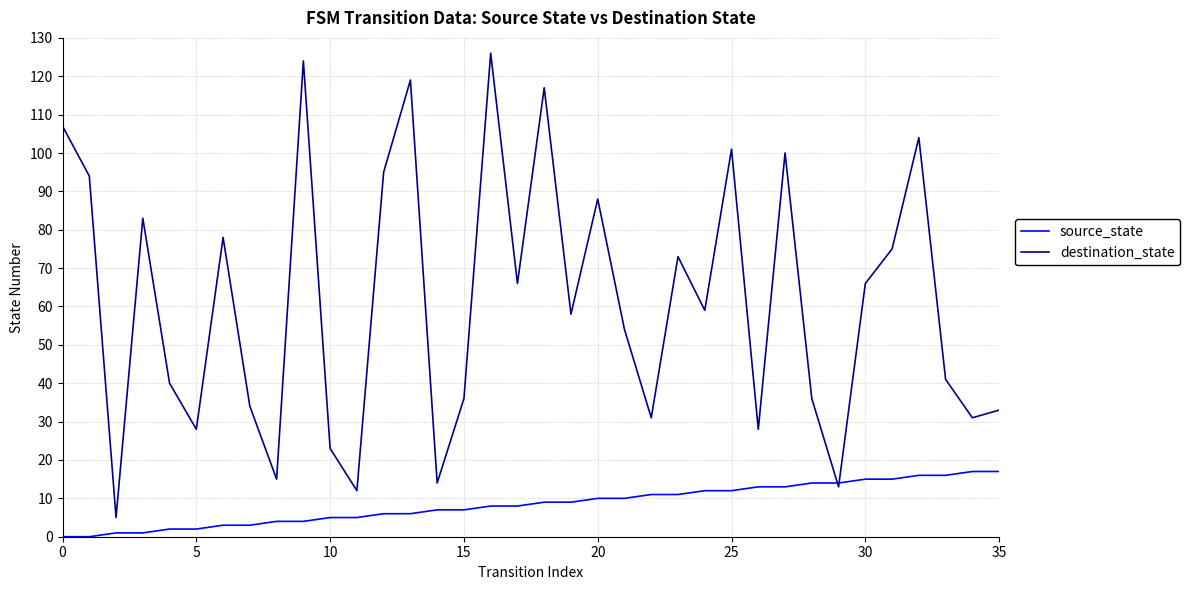

List the series in order of their overall mean, highest first.

destination_state, source_state